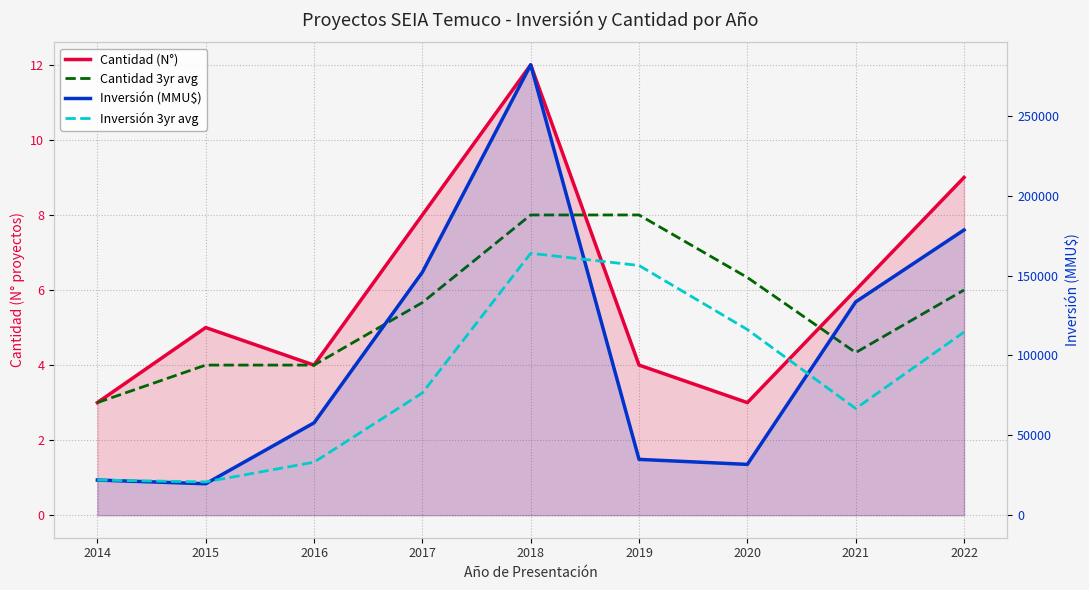

At how many categories does at least one series exceed 198371?

1